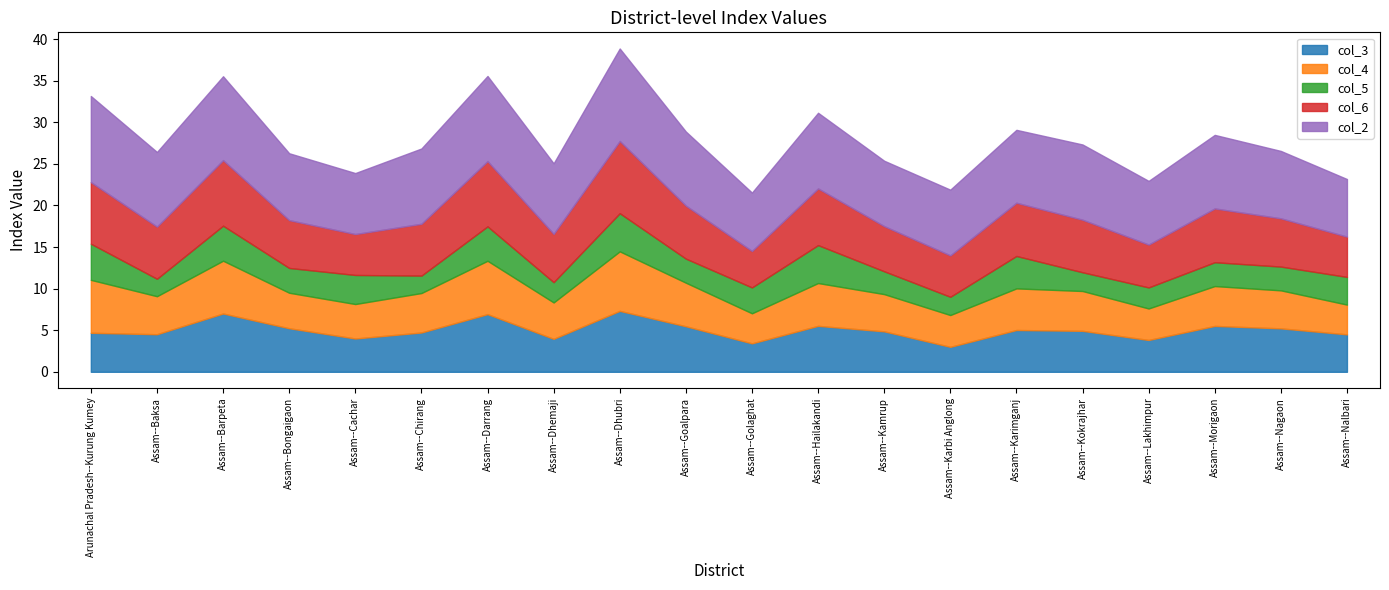

What is the sum of all col_5 values?

63.6